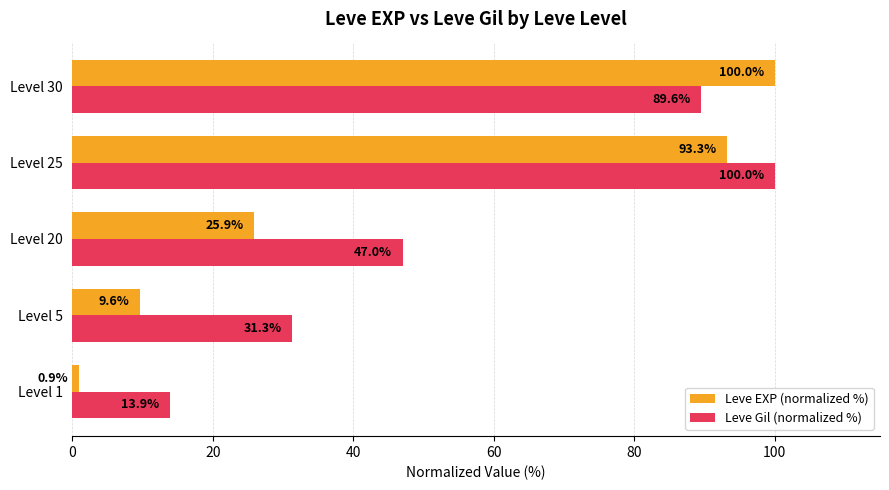

What is the greatest value displayed?

100.0